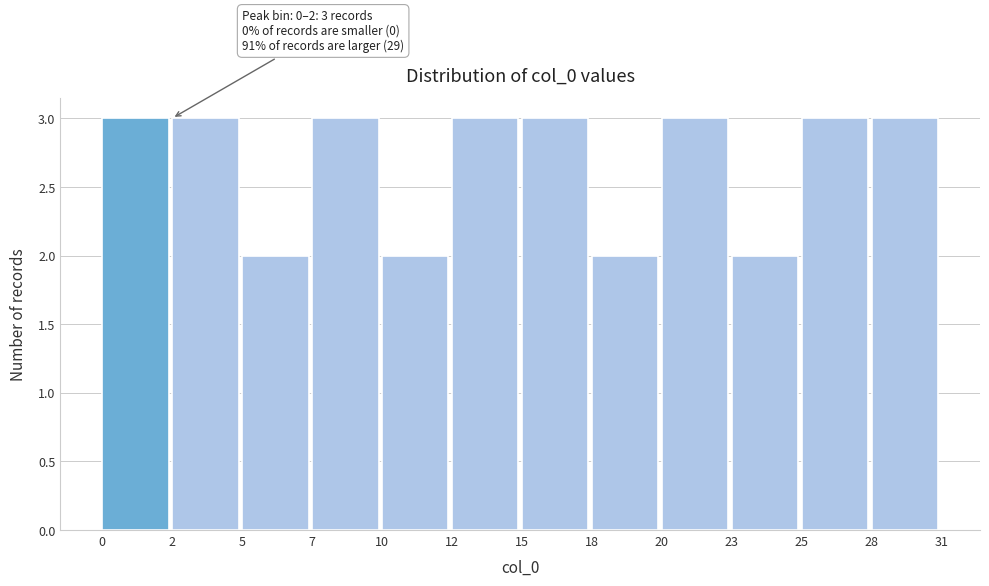

Reading left to right, what are all the values shown in this chart?

3	3	2	3	2	3	3	2	3	2	3	3